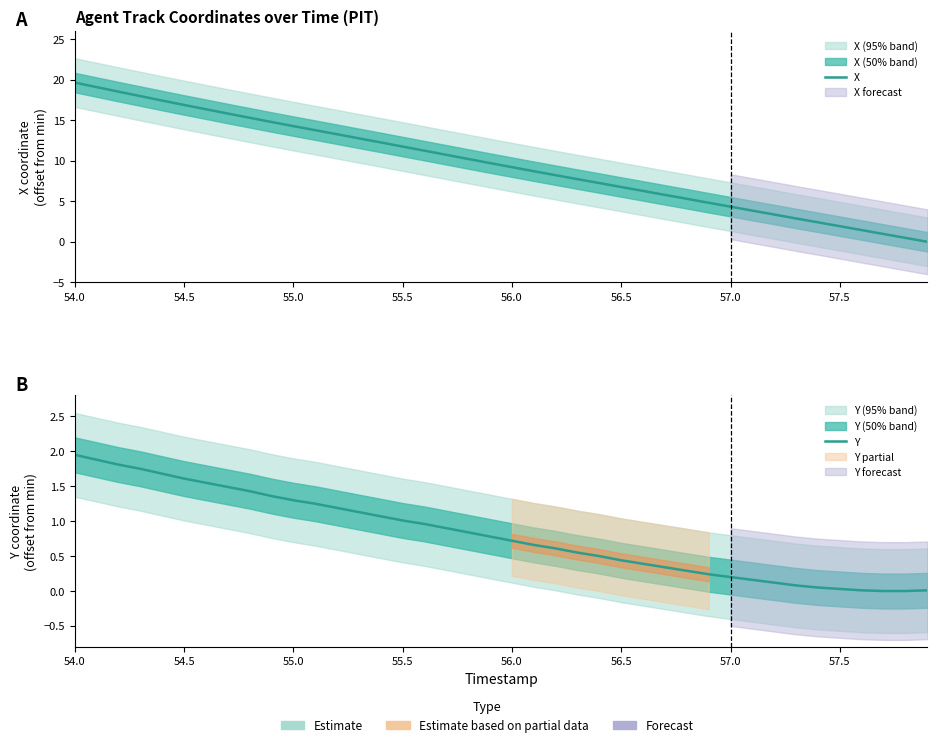

Is the value of Y at 13 greater than the value of X at 55.0?

No